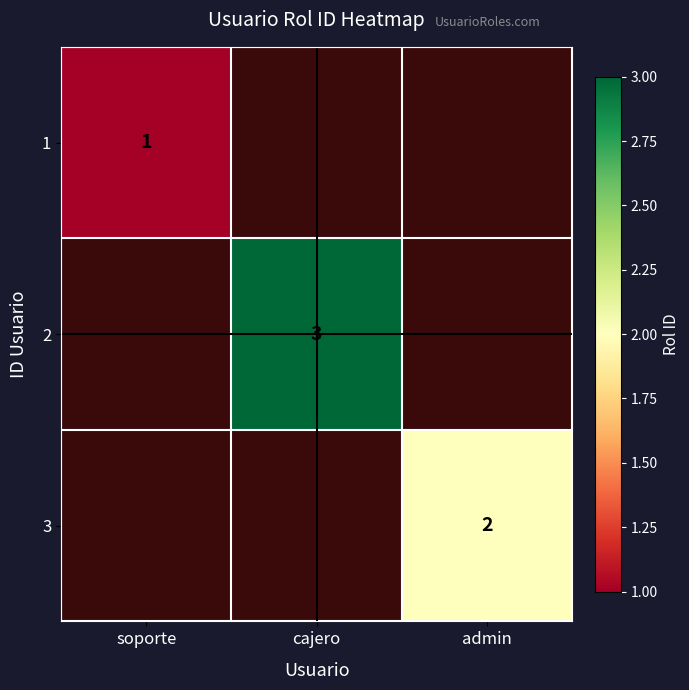

The value of 2 at cajero is 4.5. True or false?

False